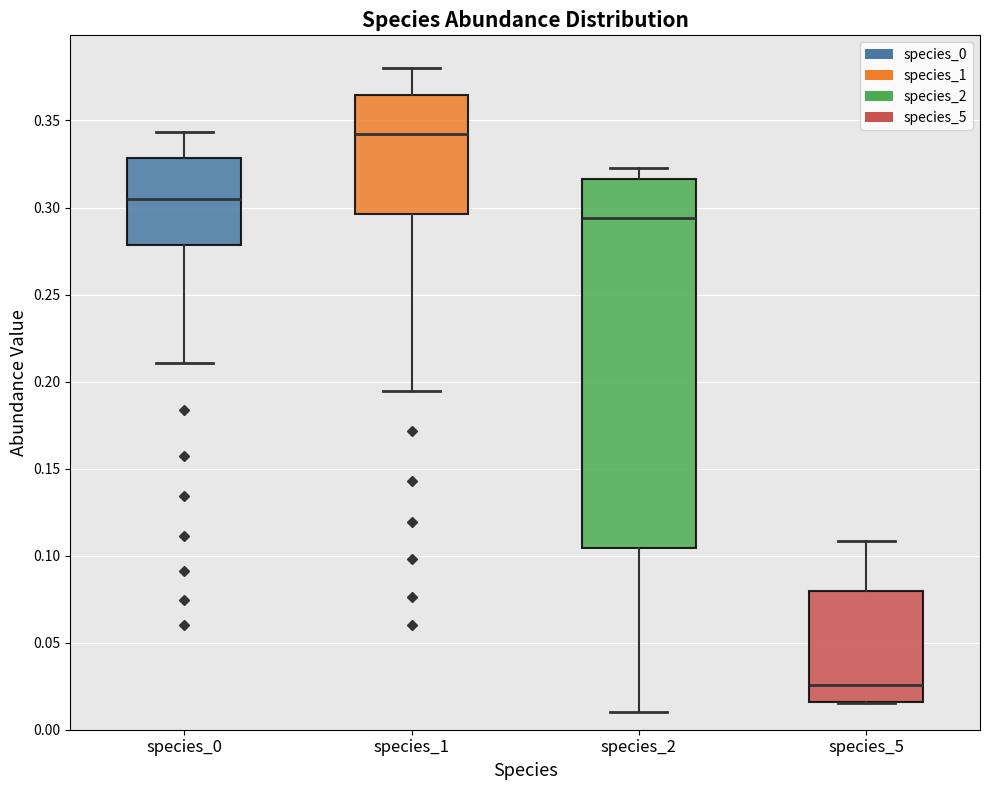

Reading left to right, read every box against the y-axis: the position of its median line, the range the box covers, and the ends of its whiskers. The values are not printed on the chart, so give them approximately, as read against the axis.

species_0: median 0.305, box 0.280 to 0.330, whiskers 0.210 to 0.345
species_1: median 0.340, box 0.295 to 0.365, whiskers 0.195 to 0.380
species_2: median 0.295, box 0.105 to 0.315, whiskers 0.010 to 0.325
species_5: median 0.025, box 0.015 to 0.080, whiskers 0.015 to 0.110